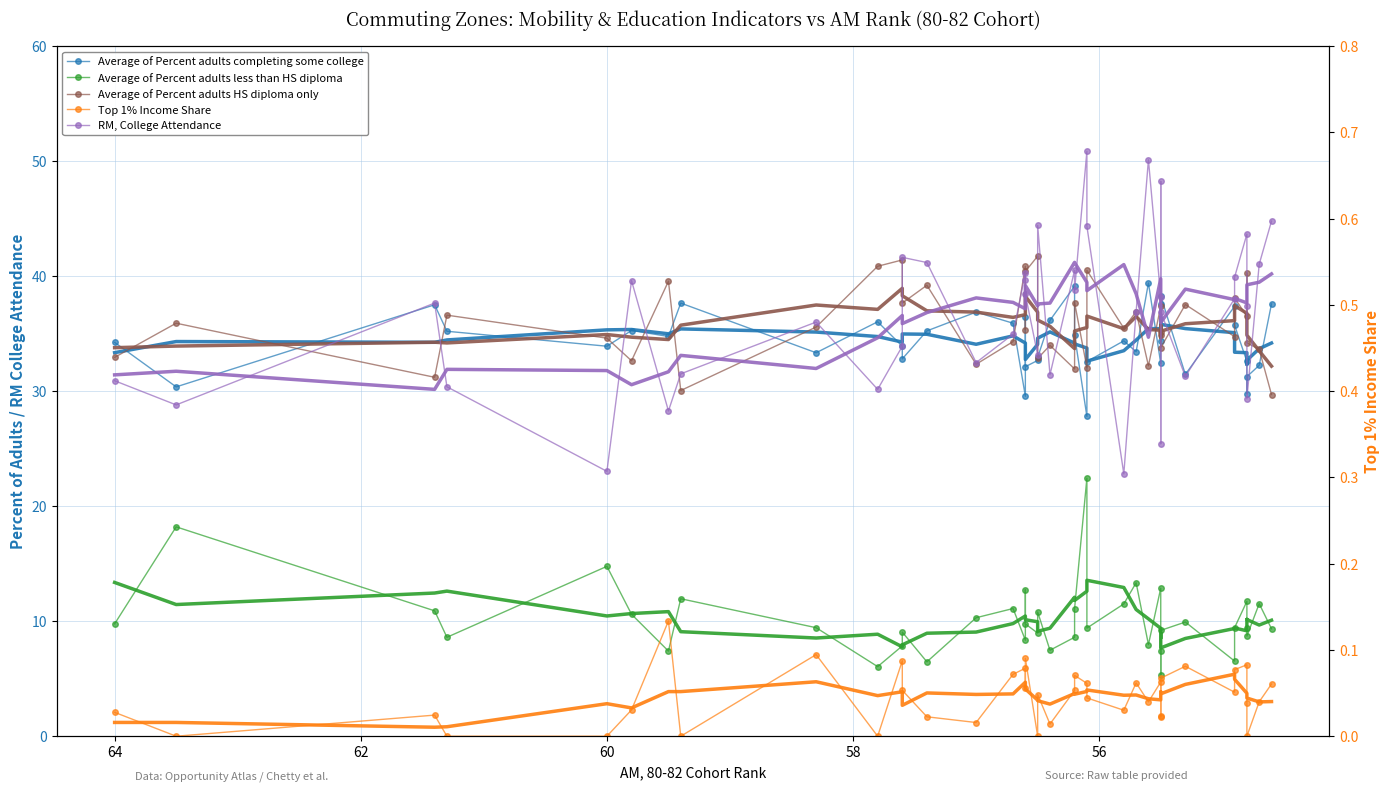

What are all the series names shown in the legend?

Average of Percent adults completing some college, Average of Percent adults less than HS diploma, Average of Percent adults HS diploma only, Top 1% Income Share, RM, College Attendance